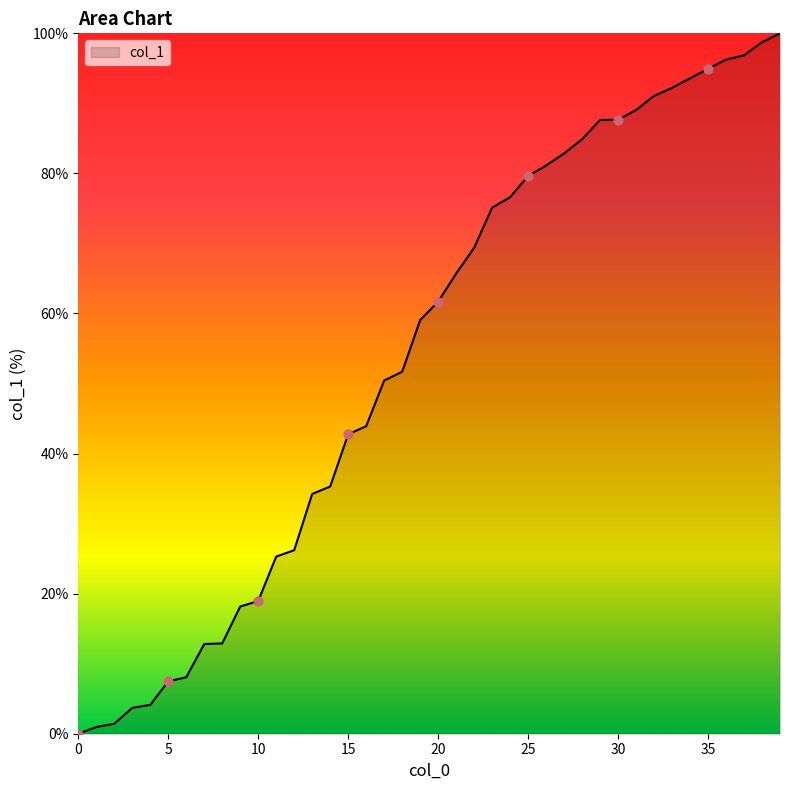

What is the maximum value shown in the chart?

100.0